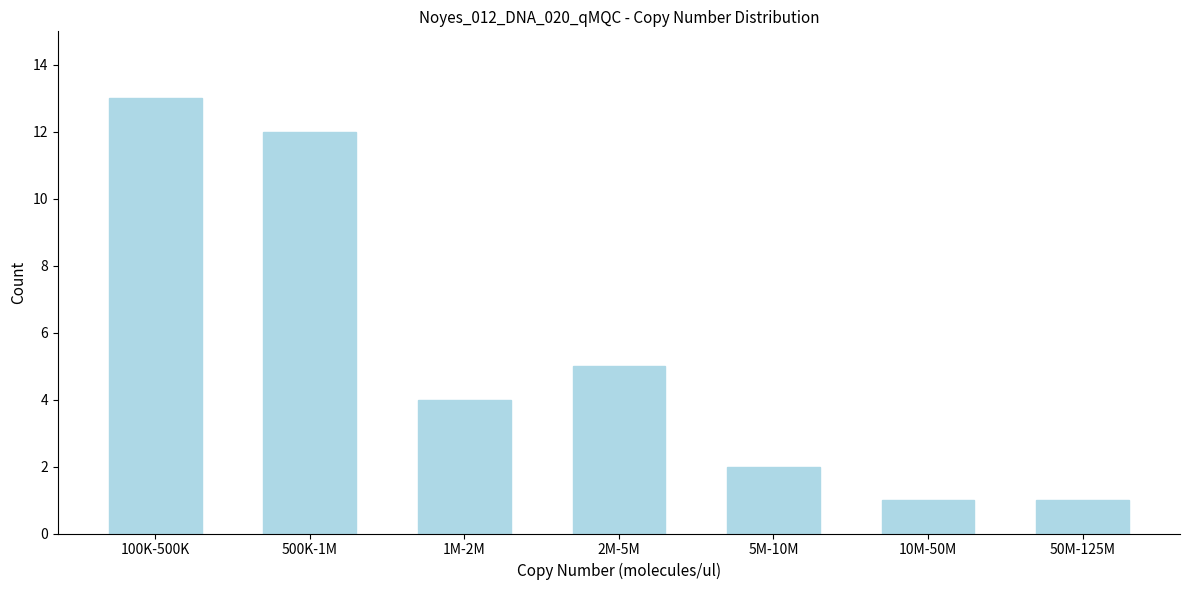

Reading left to right, list all the values displayed in this chart.

13	12	4	5	2	1	1